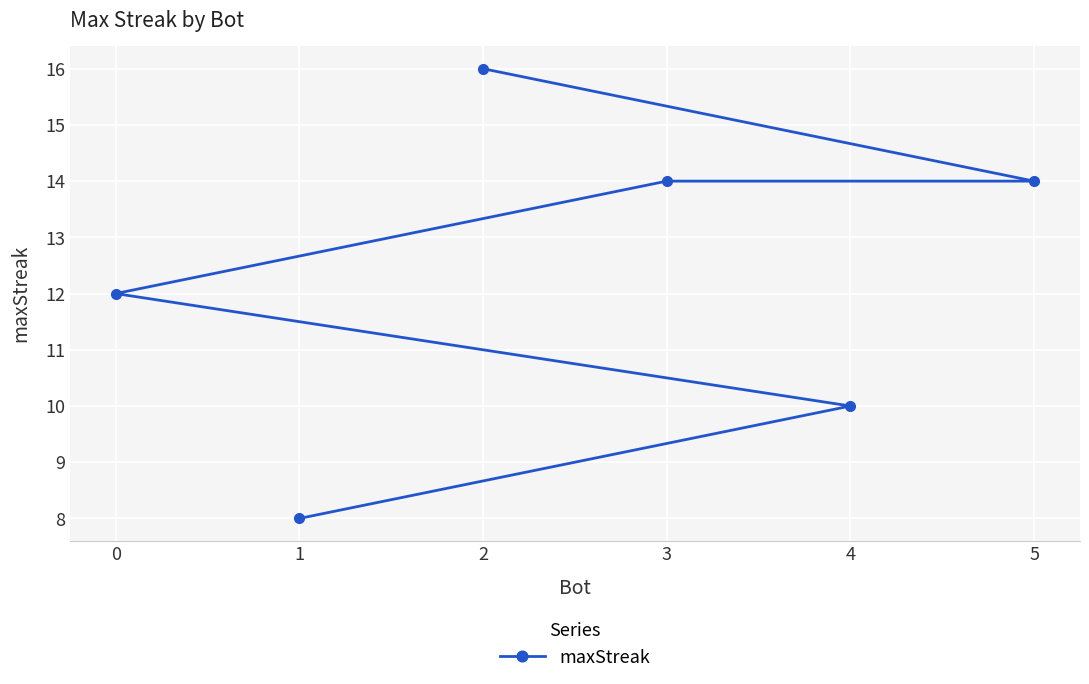

List the labels in order of value, smallest first.

1, 4, 0, 5, 3, 2